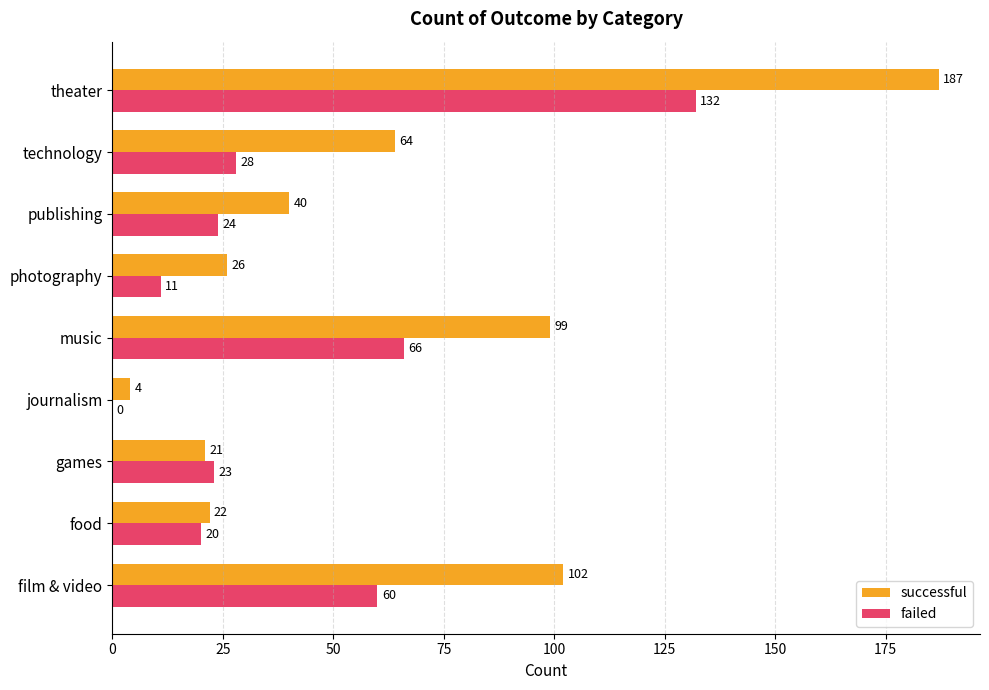

Which series changed the most between film & video and technology?

successful